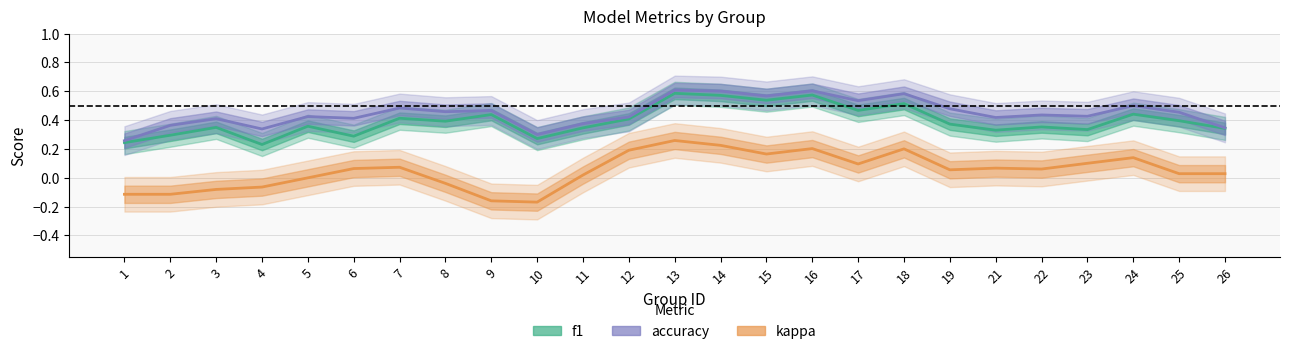

What is the lowest value of the kappa series?

-0.2